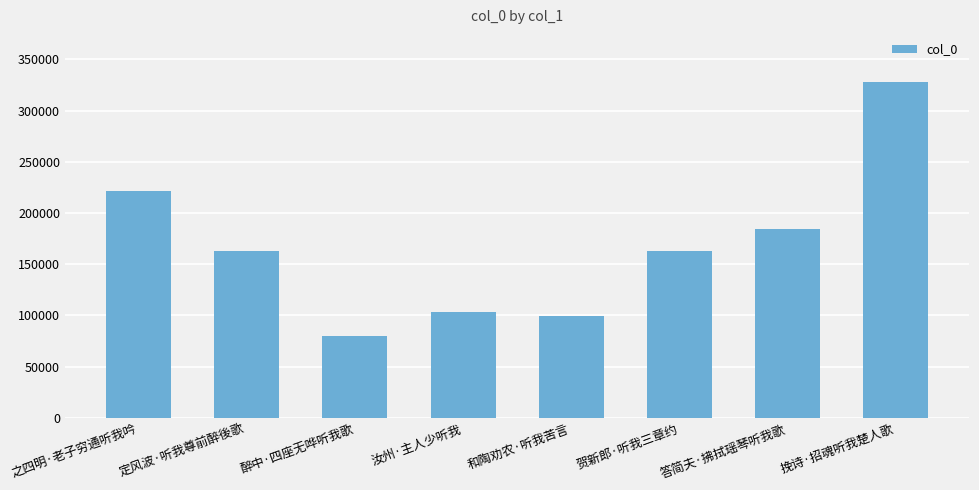

What is the value of the 5th bar from the left?

99749